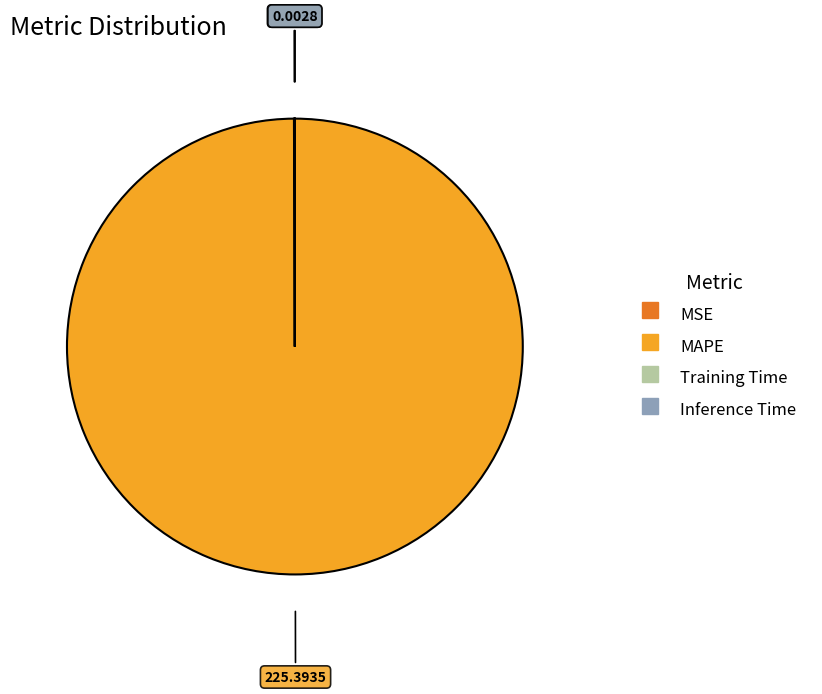

What is the largest slice in the pie chart?

MAPE